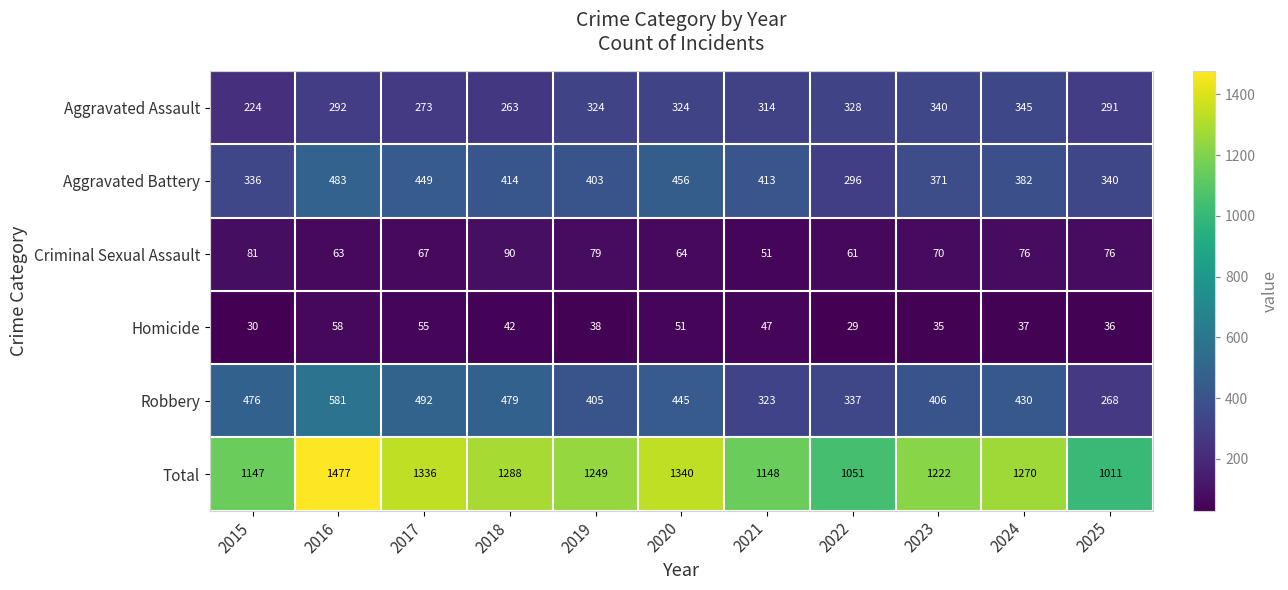

Rank the series at 2021 from highest to lowest value.

Total, Aggravated Battery, Robbery, Aggravated Assault, Criminal Sexual Assault, Homicide